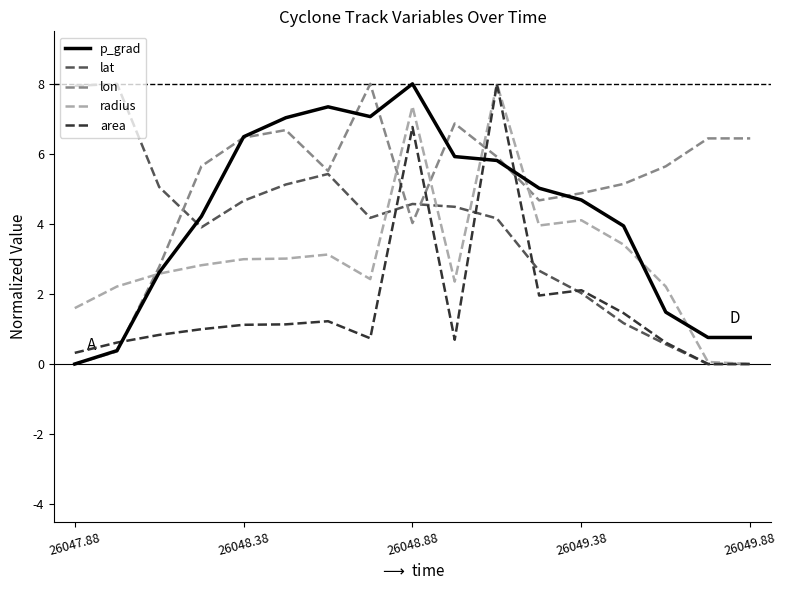

What is the highest value of the area series?

8.0